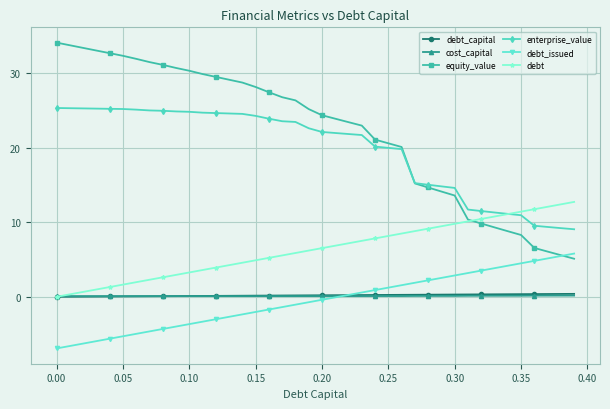

Which series has the largest total across all categories?

equity_value